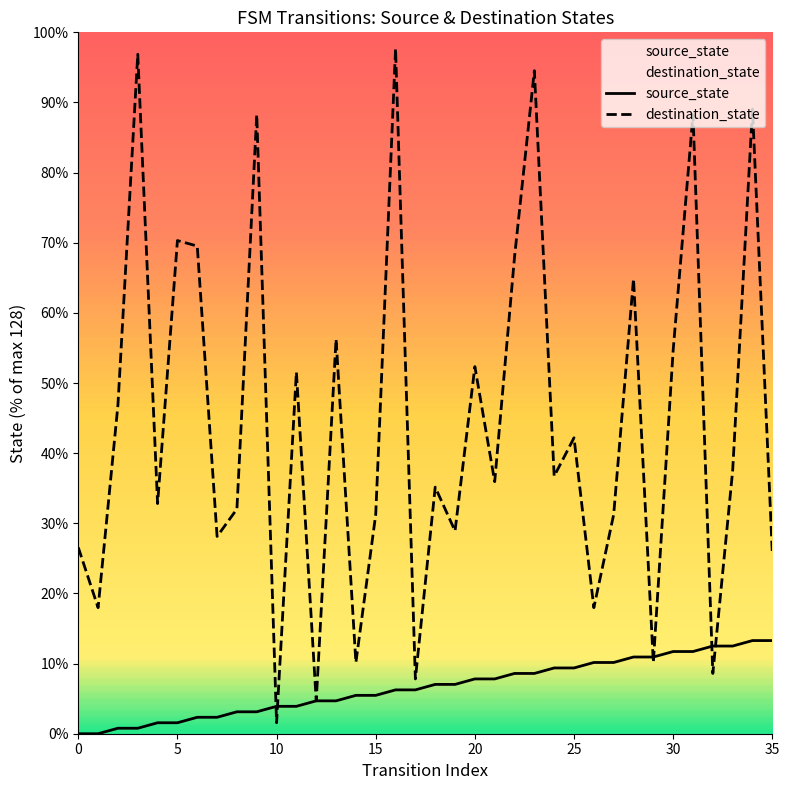

What is the difference between the maximum and minimum values in the source_state series?

13.3